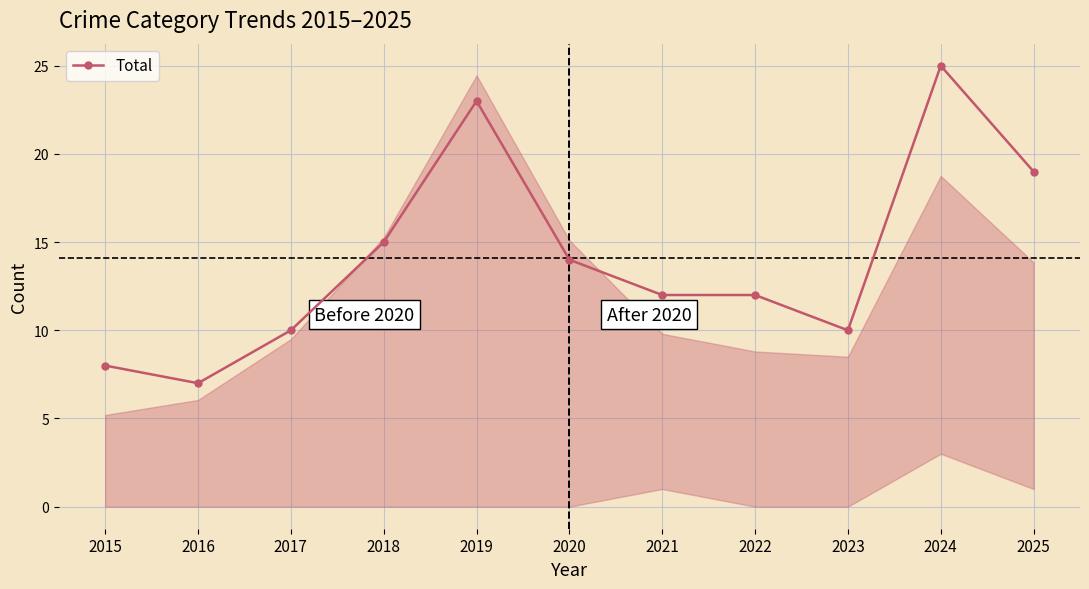

How many values are between 10 and 19?

7